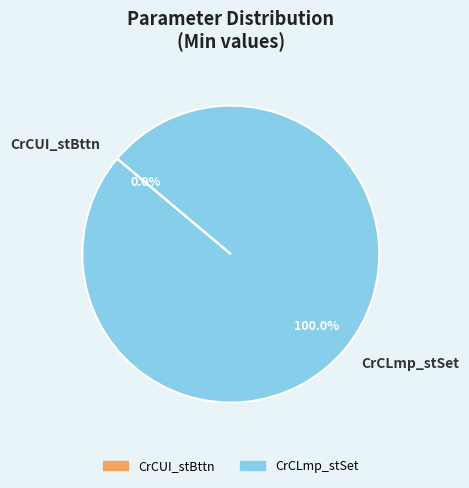

Which slice is the largest?

CrCLmp_stSet